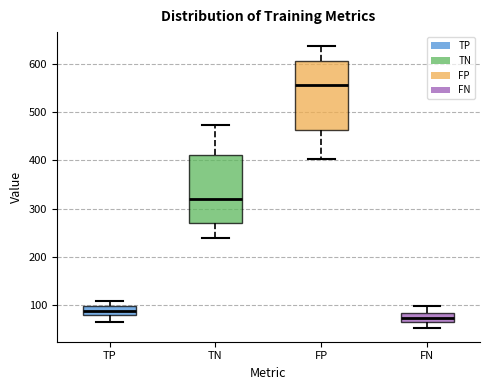

Where is the upper edge of the box for TN on the y-axis? The values are not printed on the chart, so give them approximately, as read against the axis.

410